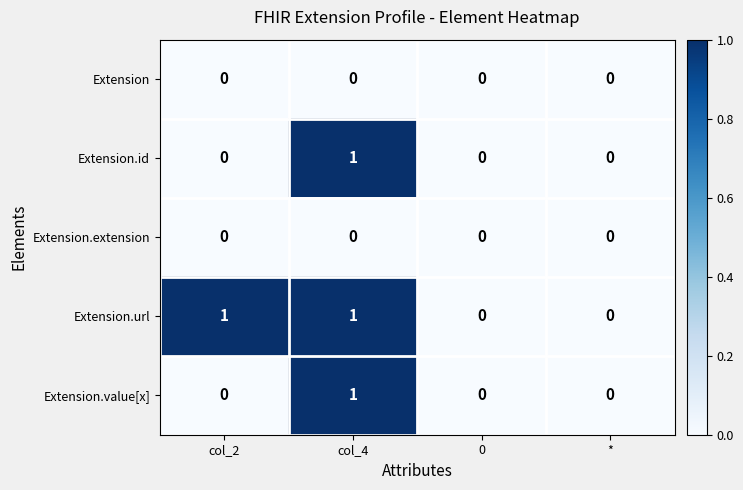

Reading left to right, list all the values displayed in this chart.

Extension: 0	0	0	0
Extension.id: 0	1	0	0
Extension.extension: 0	0	0	0
Extension.url: 1	1	0	0
Extension.value[x]: 0	1	0	0